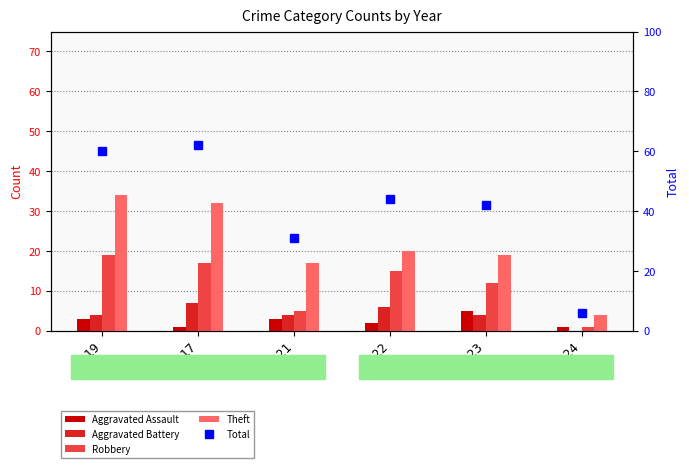

Count the Robbery values in the range 5 to 17.

4